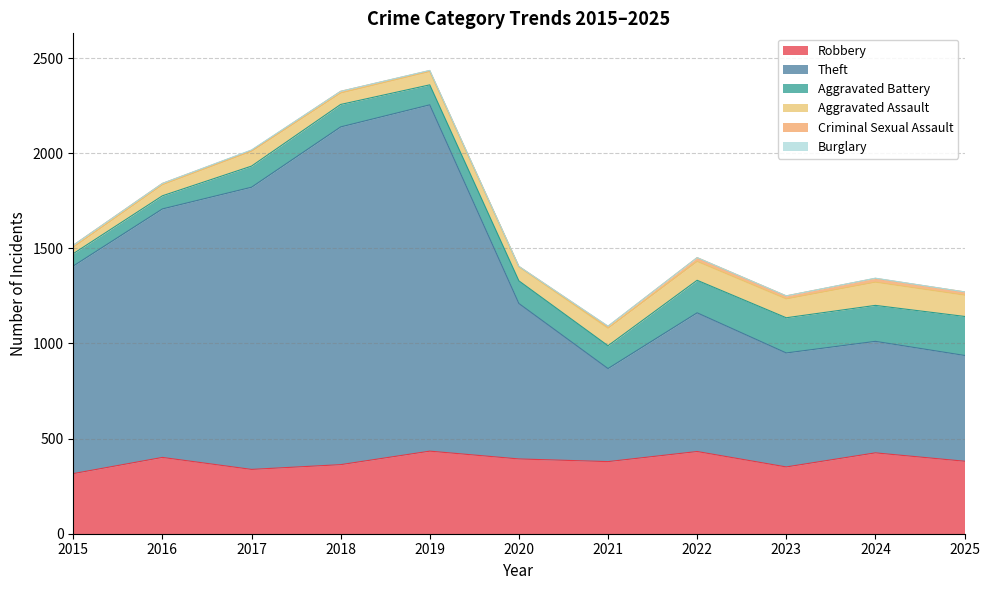

True or false: Criminal Sexual Assault and Burglary cross at least once.

False